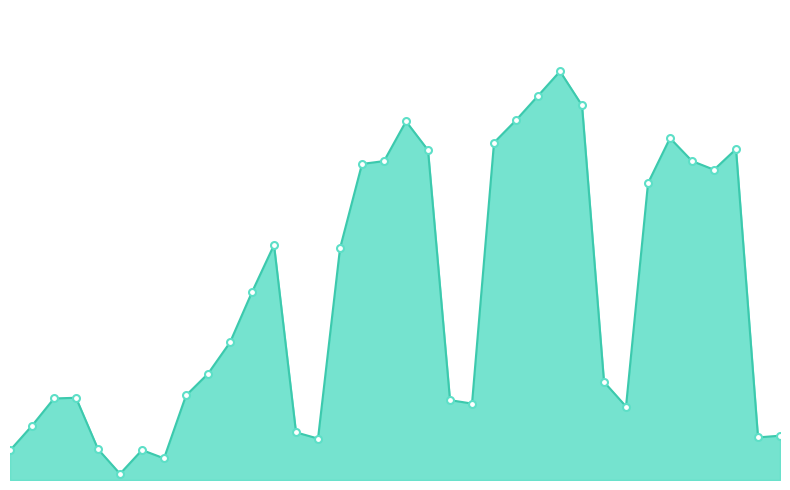

List the labels in order of value, smallest first.

2021-01-01, 2021-01-03, 2020-12-27, 2021-01-02, 2020-12-31, 2021-01-10, 2021-01-30, 2021-01-31, 2021-01-09, 2020-12-28, 2021-01-24, 2021-01-17, 2021-01-16, 2020-12-29, 2020-12-30, 2021-01-04, 2021-01-23, 2021-01-05, 2021-01-06, 2021-01-07, 2021-01-11, 2021-01-08, 2021-01-25, 2021-01-28, 2021-01-12, 2021-01-13, 2021-01-27, 2021-01-15, 2021-01-29, 2021-01-18, 2021-01-26, 2021-01-14, 2021-01-19, 2021-01-22, 2021-01-20, 2021-01-21